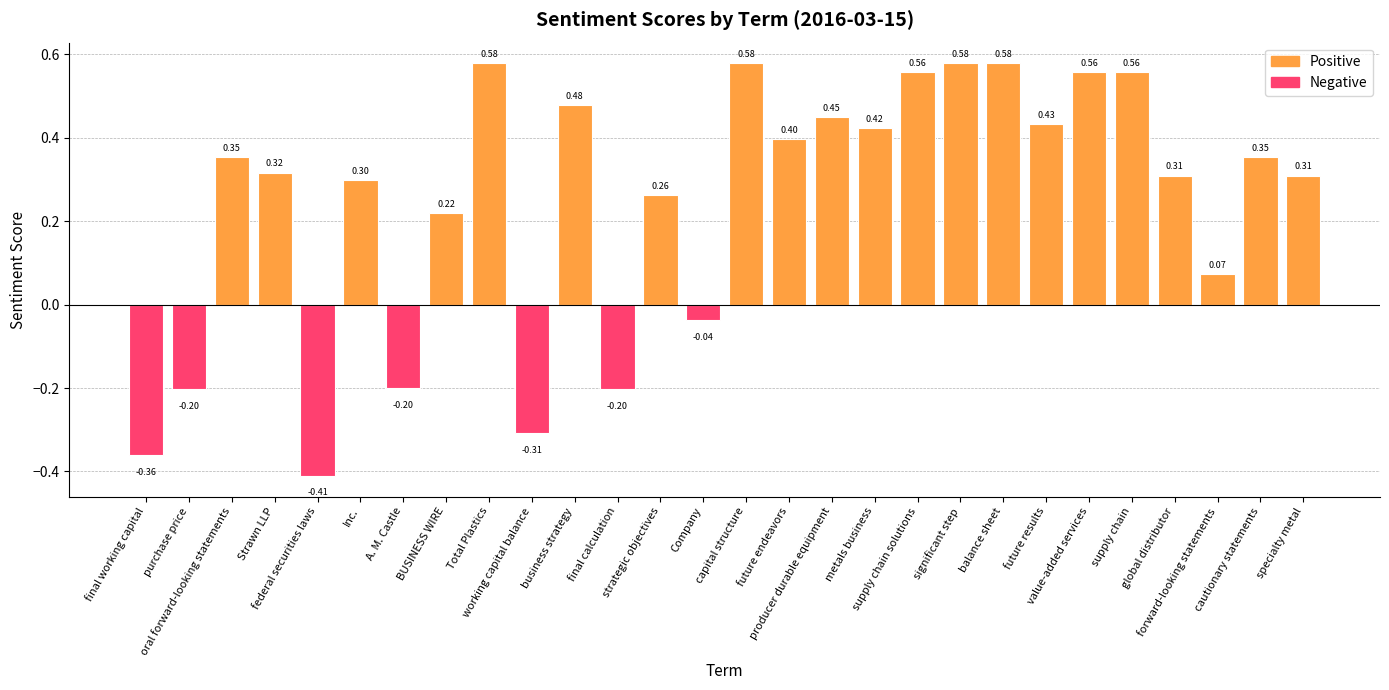

Are the bars grouped side by side (vs. stacked)?

No